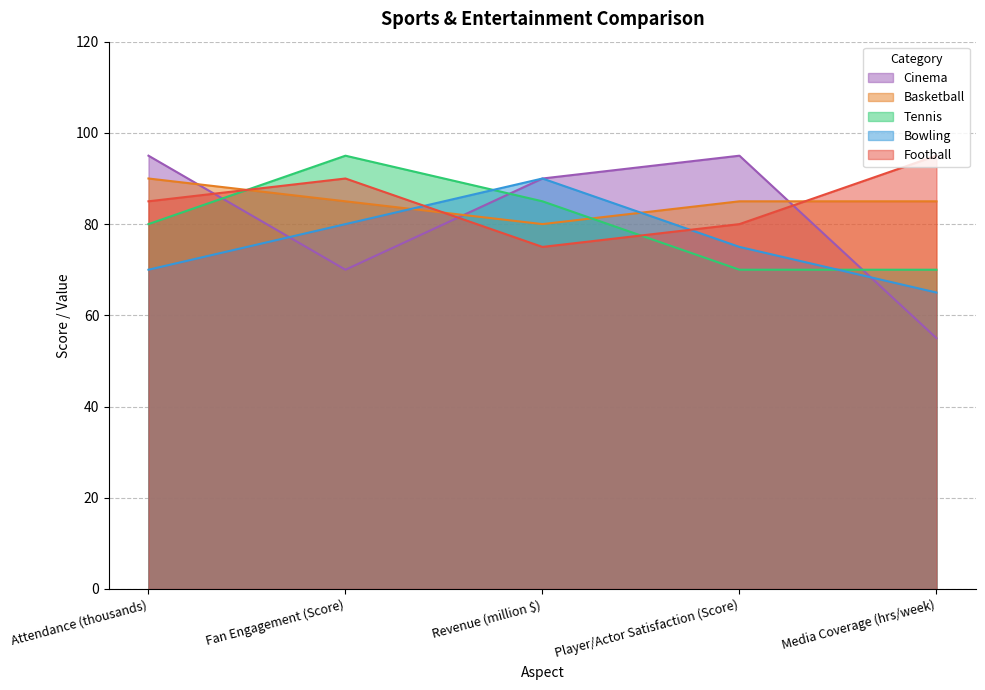

What is the minimum value shown in the chart?

55